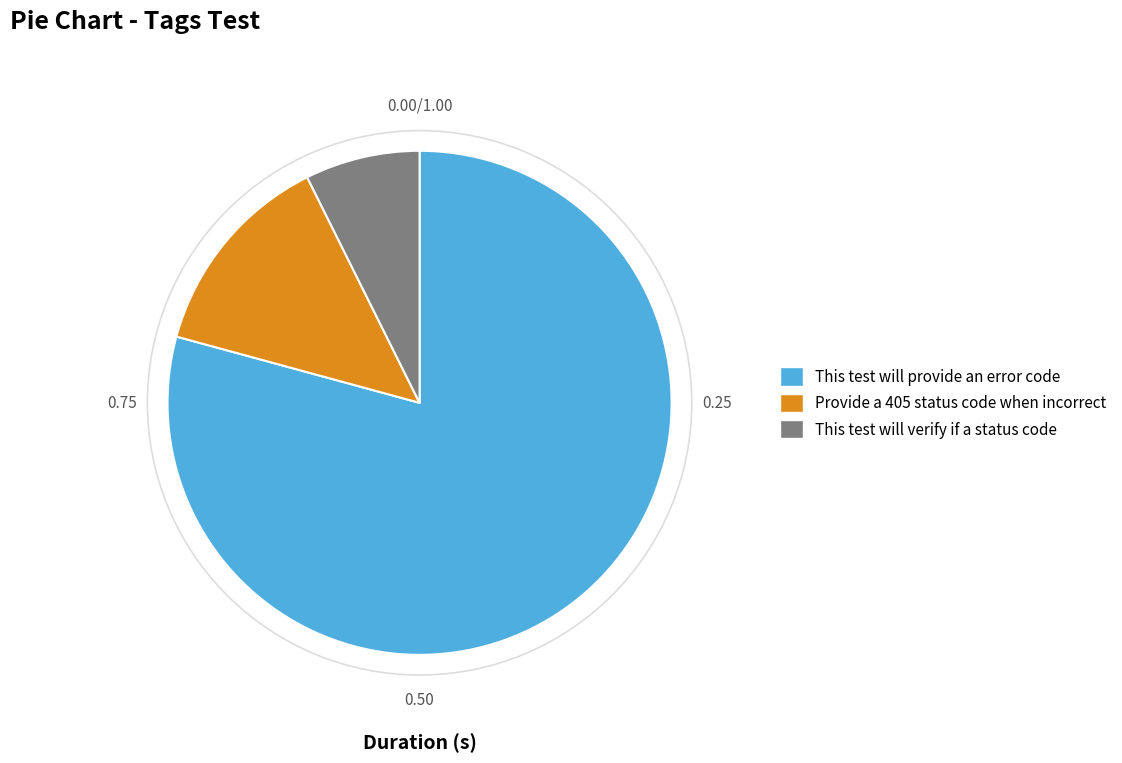

Is it true that This test will provide an error code is 74% of the pie?

False